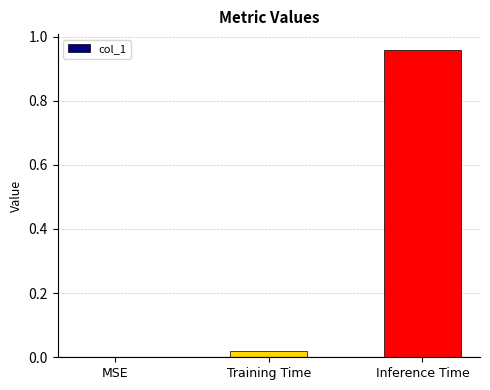

Which has a higher value, MSE or Inference Time?

Inference Time